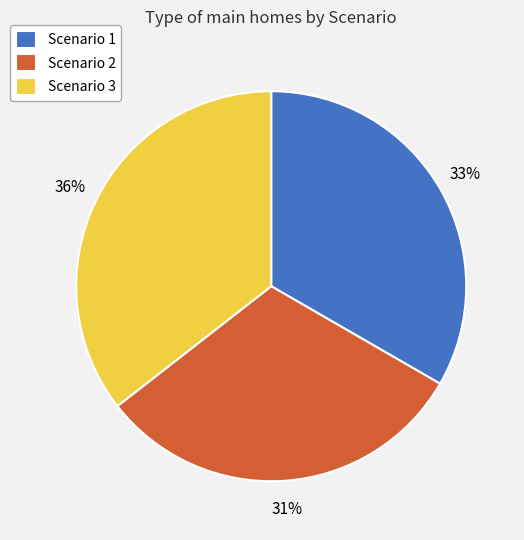

To the nearest percent, what percentage of the pie is Scenario 2?

31%